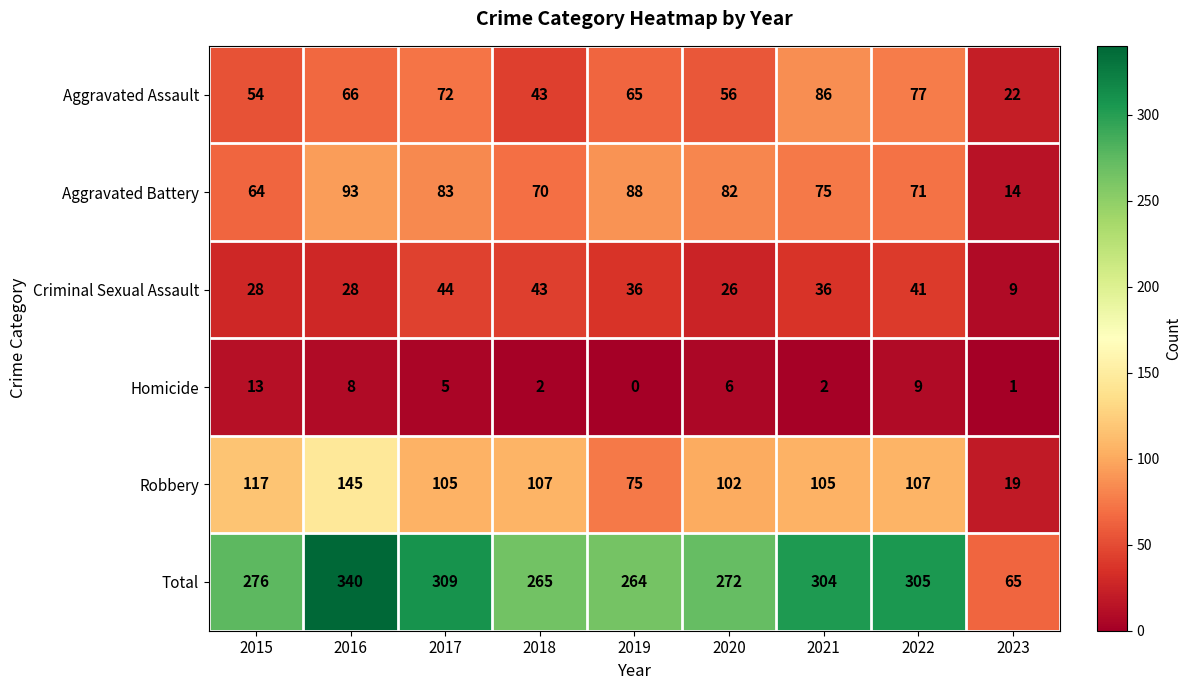

At how many categories does at least one series exceed 143?

8